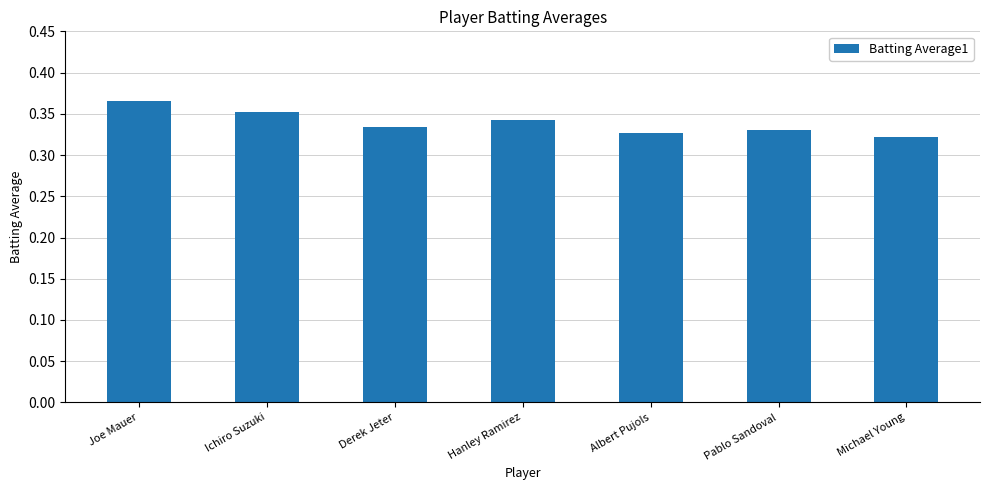

What is the sum of the values at Derek Jeter and Michael Young?

0.7